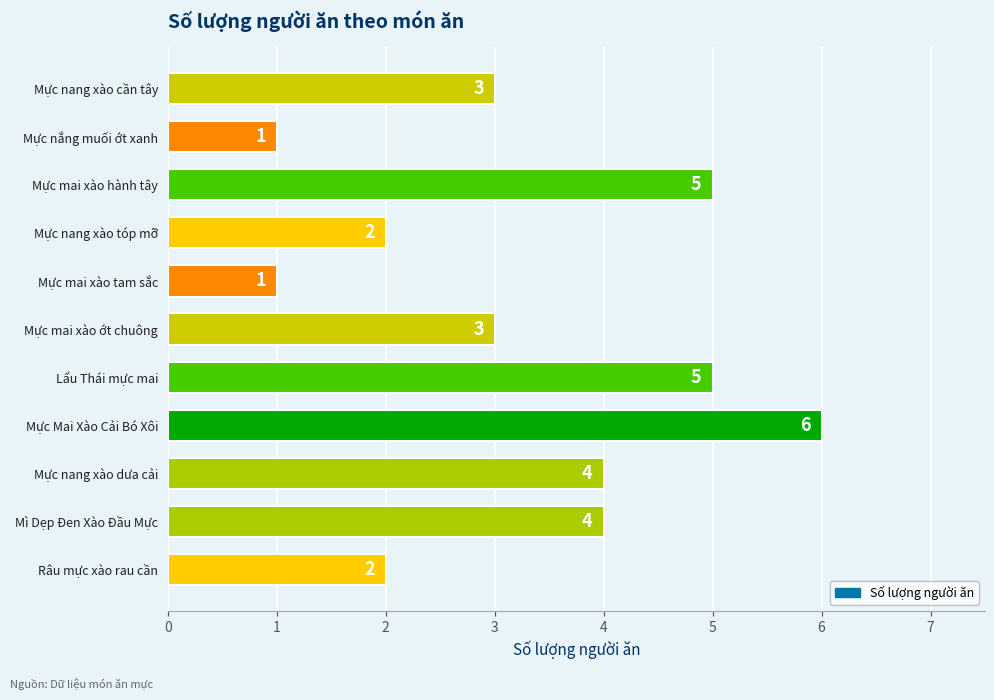

Approximately how many times larger is the value at Mực nang xào cần tây compared to Lẩu Thái mực mai?

0.6